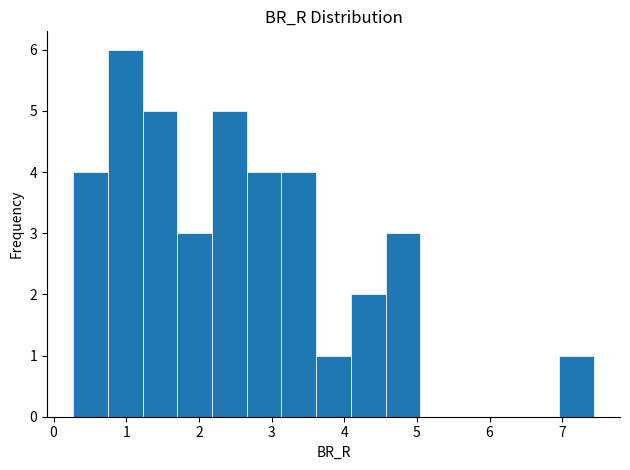

Reading left to right, transcribe this chart: for each bar, give the range it covers on the x-axis and its height. Neither the bar edges nor the heights are printed on the chart, so give them approximately, as read against the axes.

0.3 to 0.7: 4
0.7 to 1.2: 6
1.2 to 1.7: 5
1.7 to 2.2: 3
2.2 to 2.7: 5
2.7 to 3.1: 4
3.1 to 3.6: 4
3.6 to 4.1: 1
4.1 to 4.6: 2
4.6 to 5.0: 3
5.0 to 5.5: 0
5.5 to 6.0: 0
6.0 to 6.5: 0
6.5 to 7.0: 0
7.0 to 7.4: 1